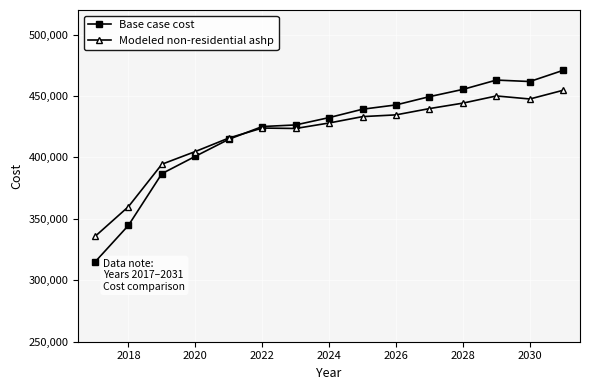

What is the difference between the maximum and minimum values in the Modeled non-residential ashp series?

119013.7